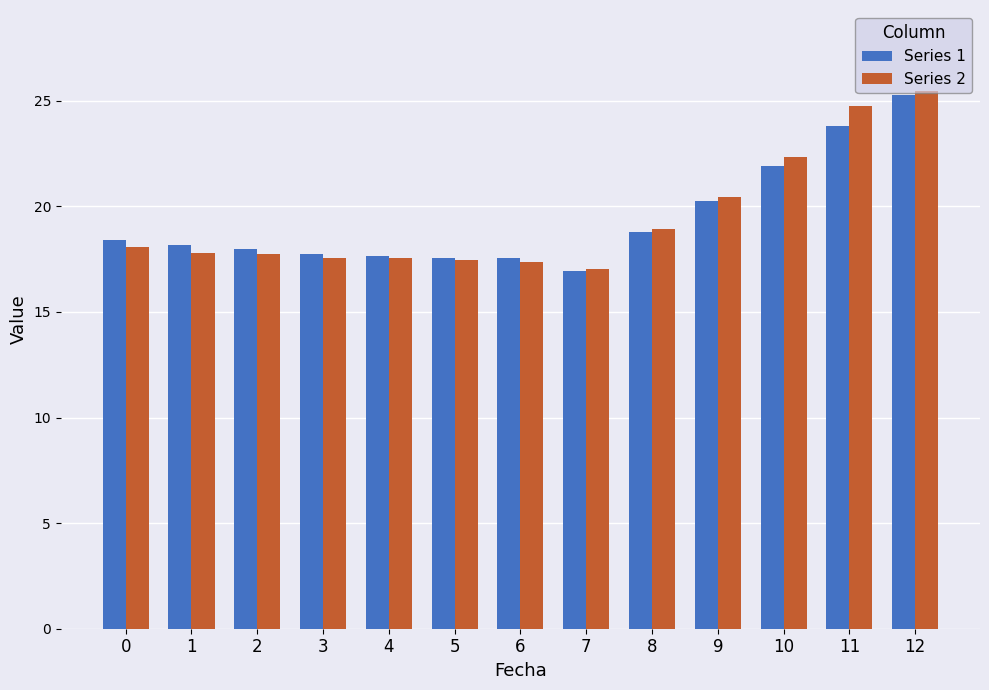

What is the spread (max minus min) of values at 11?

0.9